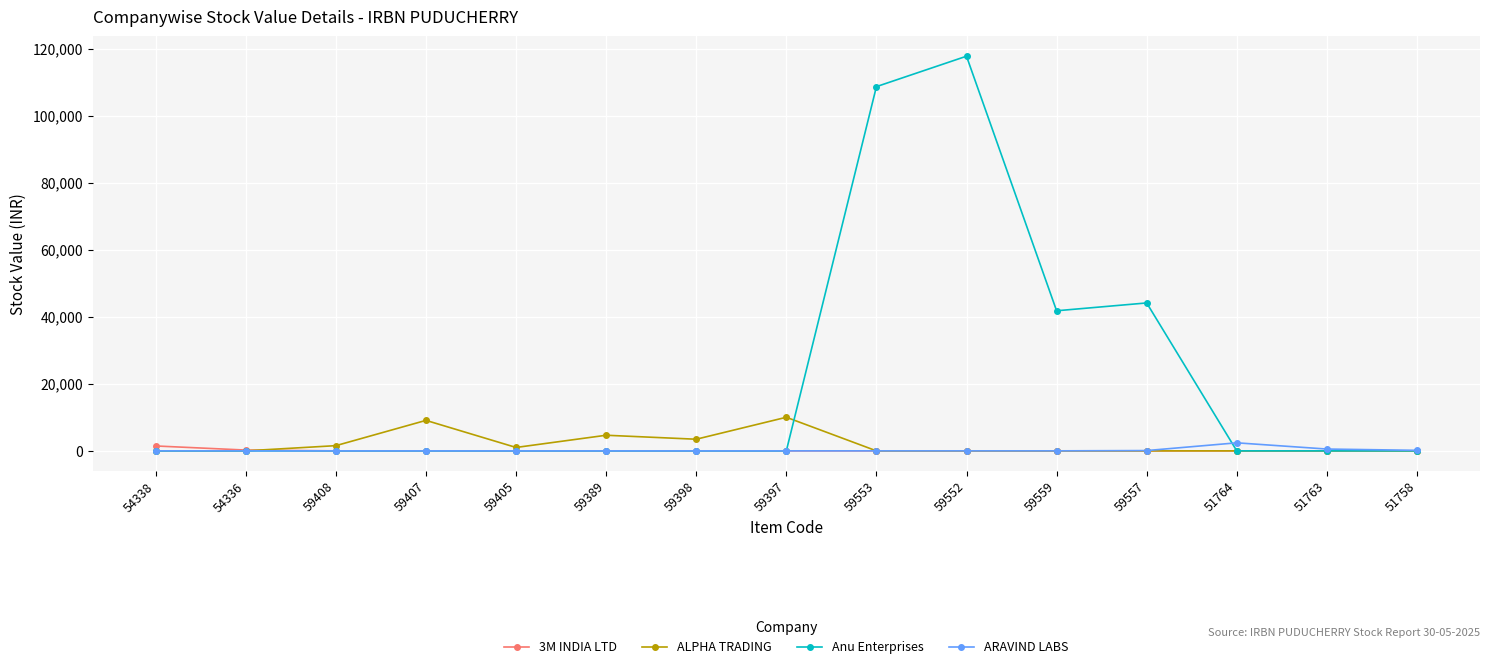

The 3M INDIA LTD series shows 0.0 at 59397. True or false?

True